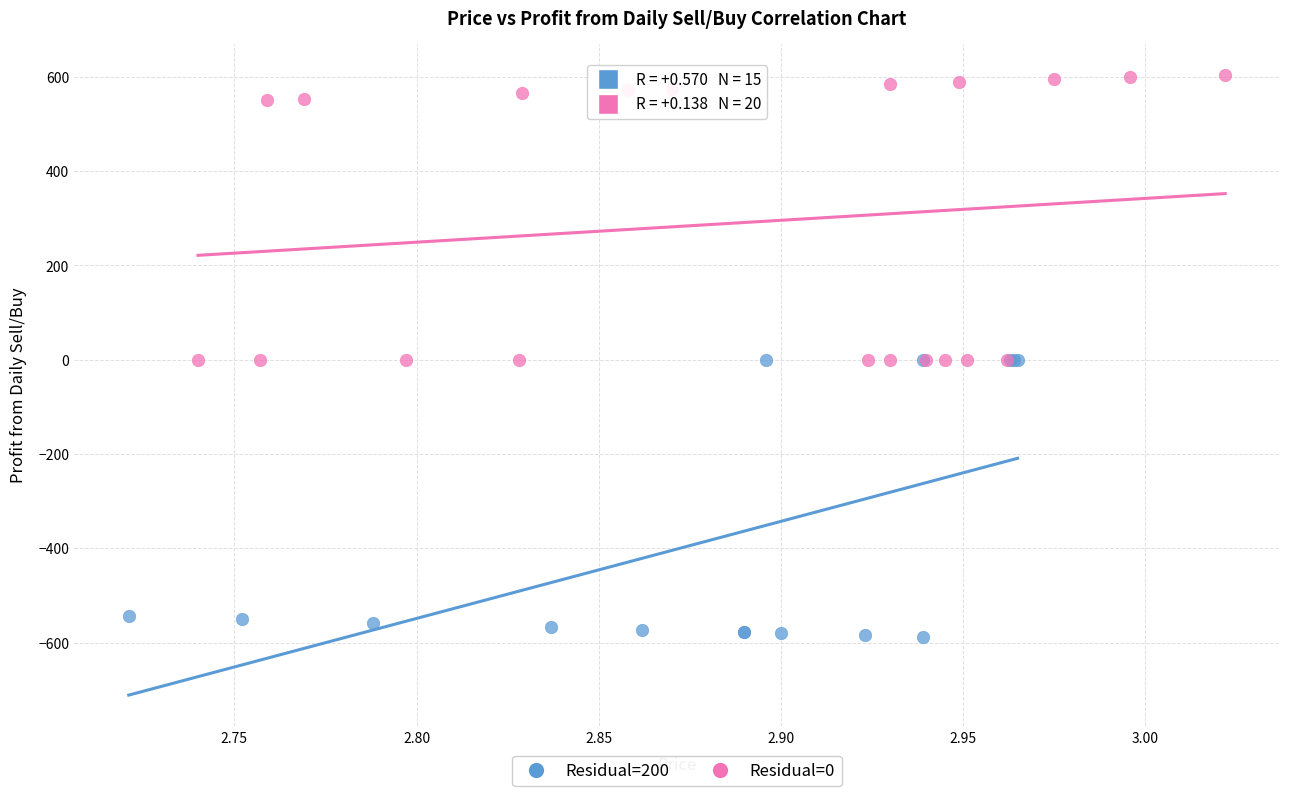

Which series has the widest spread of Y values?

Residual=0